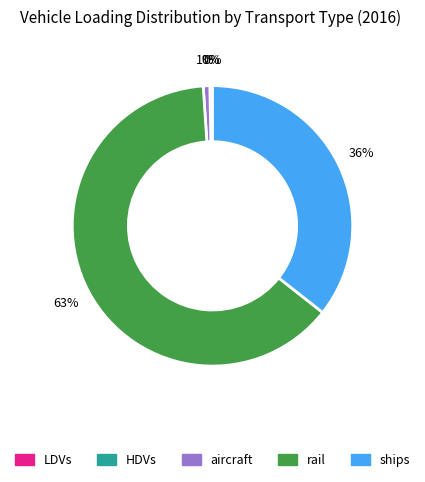

To the nearest percent, what is the combined percentage of rail and ships?

99%